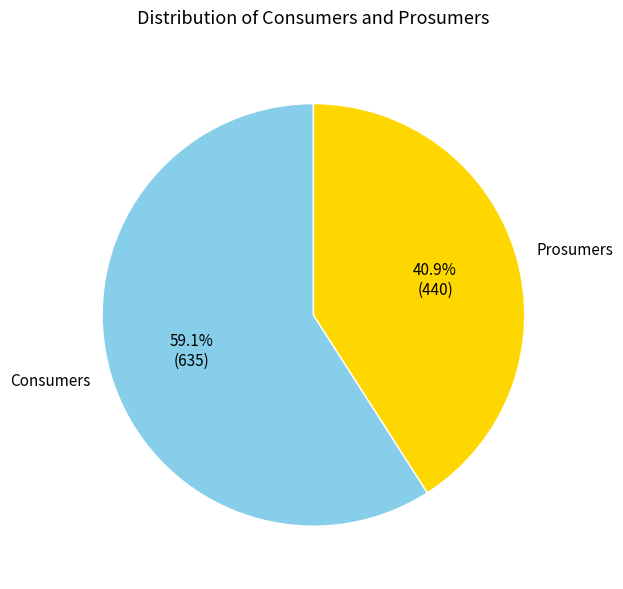

Do Prosumers and Consumers together represent more than half of the pie?

Yes